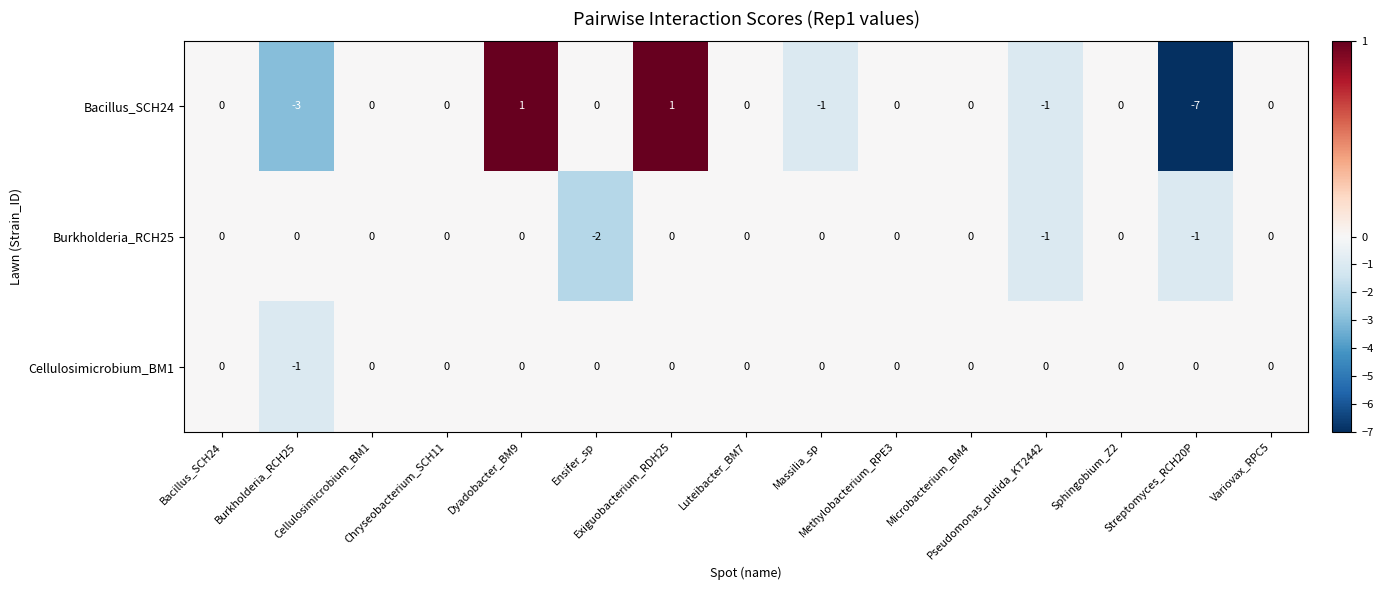

Count the number of categories in the chart.

15